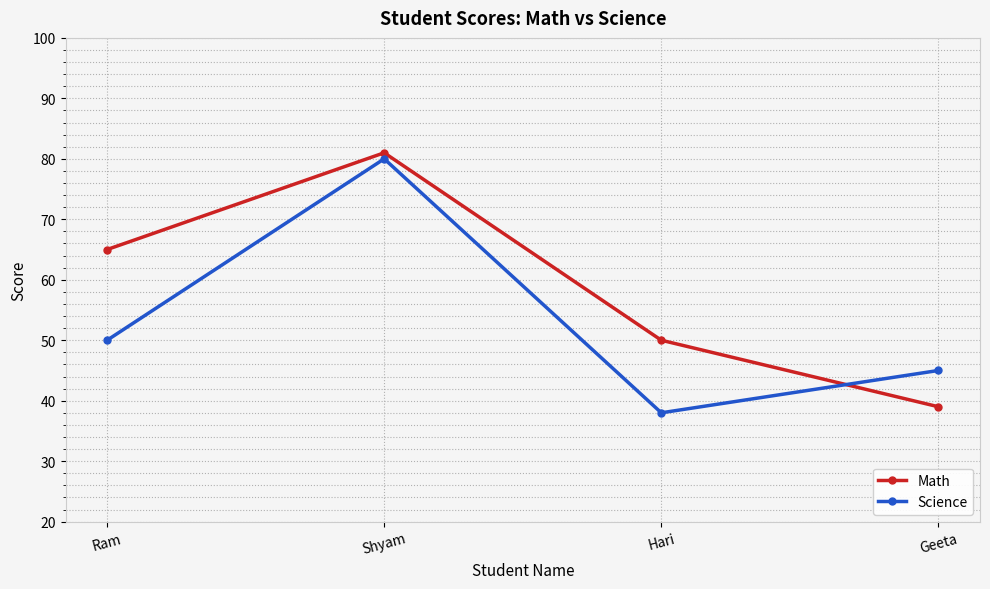

Reading left to right, list all the values displayed in this chart.

Math: Ram=65	Shyam=81	Hari=50	Geeta=39
Science: Ram=50	Shyam=80	Hari=38	Geeta=45